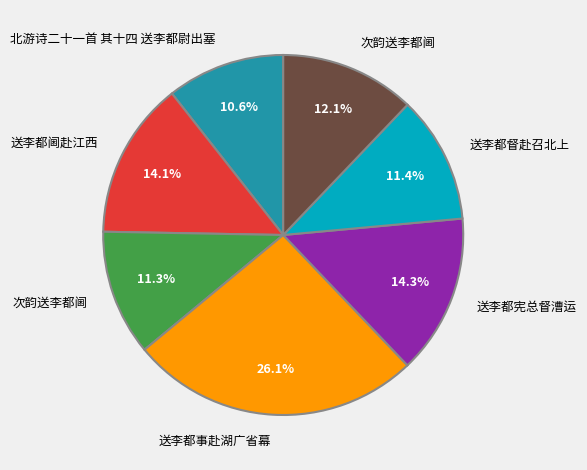

Does any single category account for the majority?

No